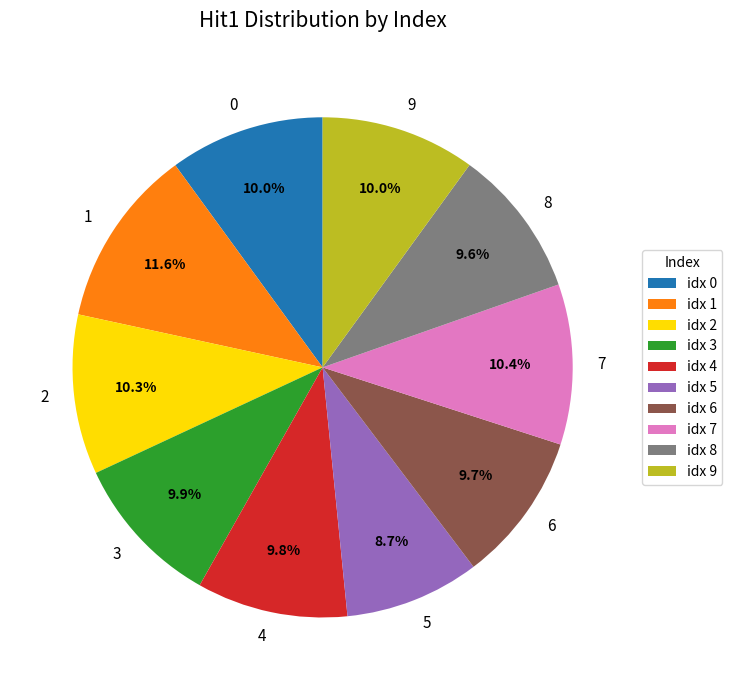

Approximately how many times larger is the value at 0 compared to 1?

0.9